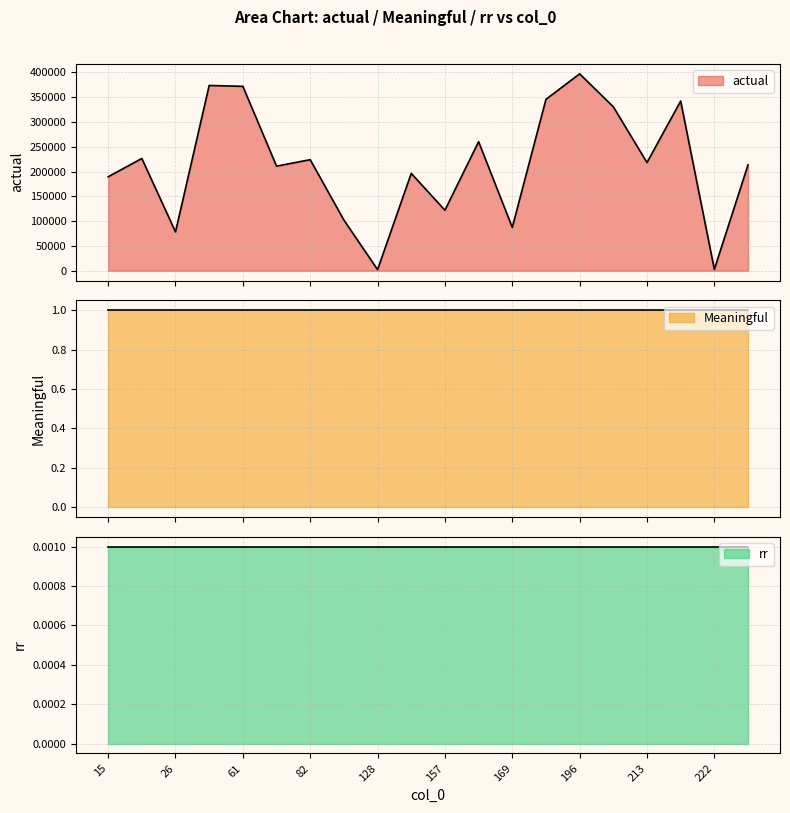

Rank the series at 26 from highest to lowest value.

actual, Meaningful, rr